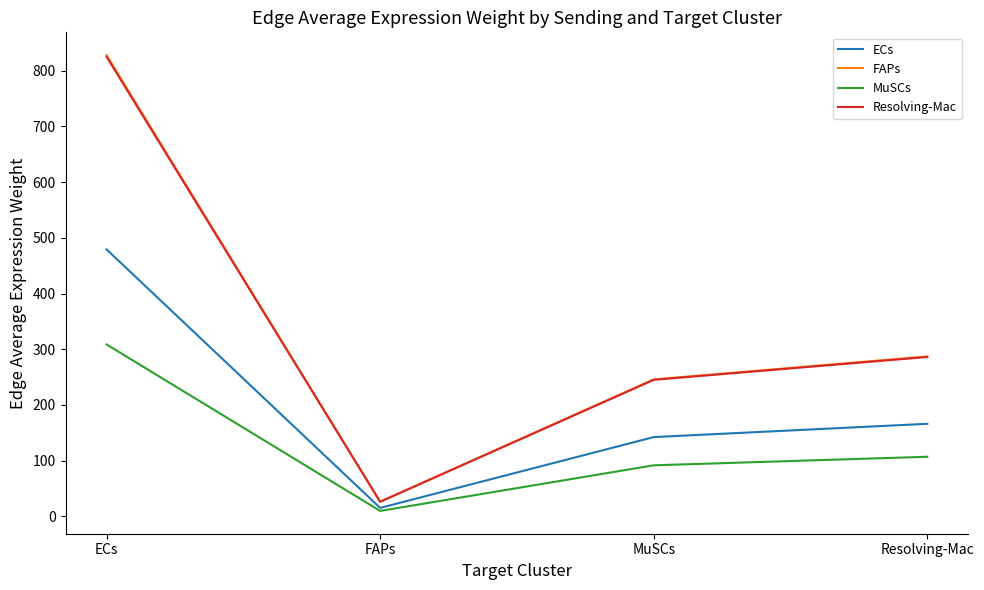

What is the difference between the maximum and second lowest values in the FAPs series?

582.0